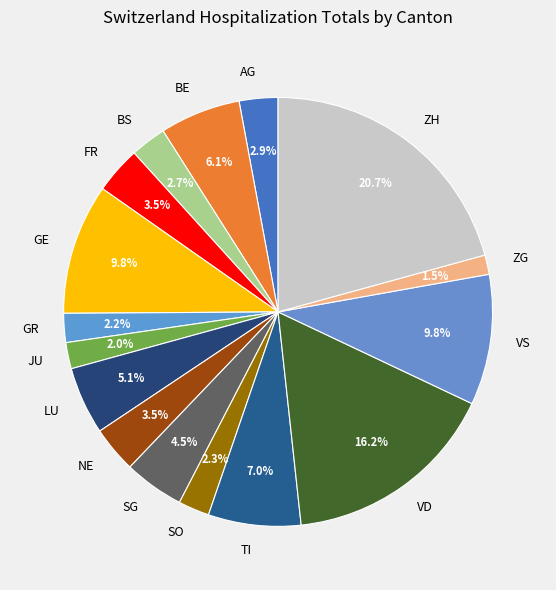

Does ZH account for over 50% of the chart?

No